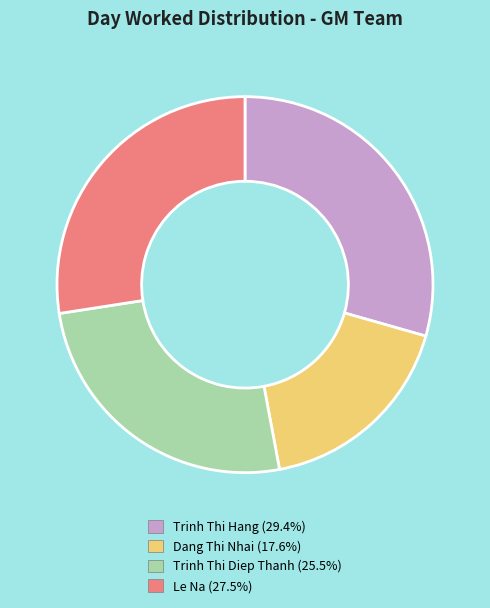

Is the sum of Trinh Thi Hang (29.4%) and Dang Thi Nhai (17.6%) greater than half?

No